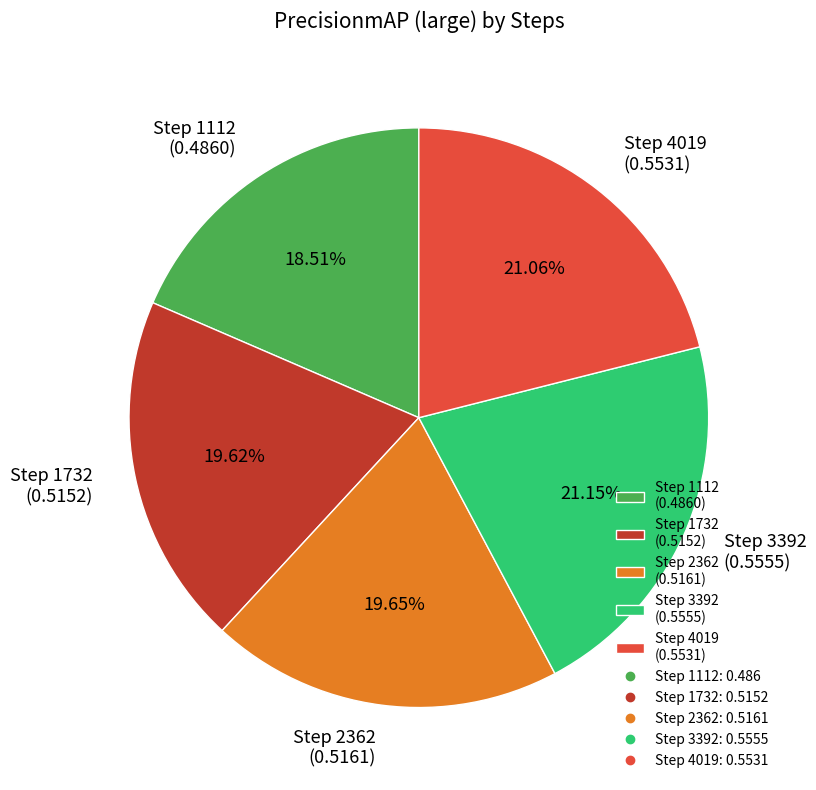

Does any single category account for the majority?

No